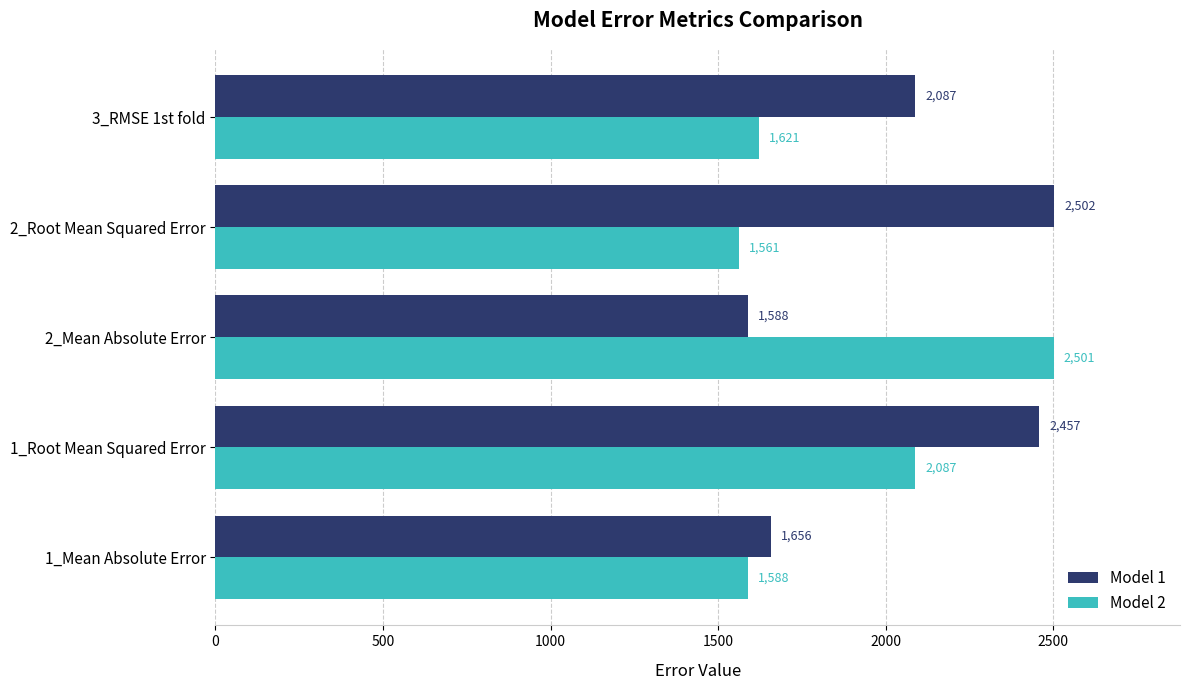

At which category is the sum across all series the highest?

1_Root Mean Squared Error